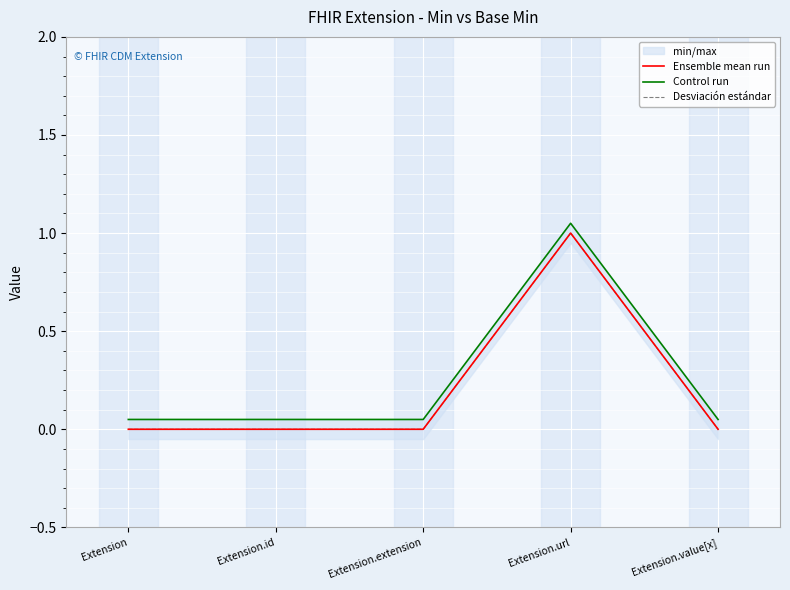

True or false: Ensemble mean run and Desviación estándar cross at least once.

False